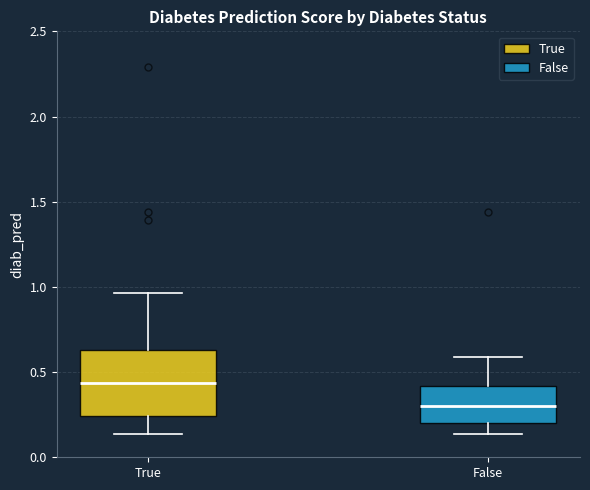

Where does the upper whisker of the box for False end on the y-axis? The values are not printed on the chart, so give them approximately, as read against the axis.

0.60